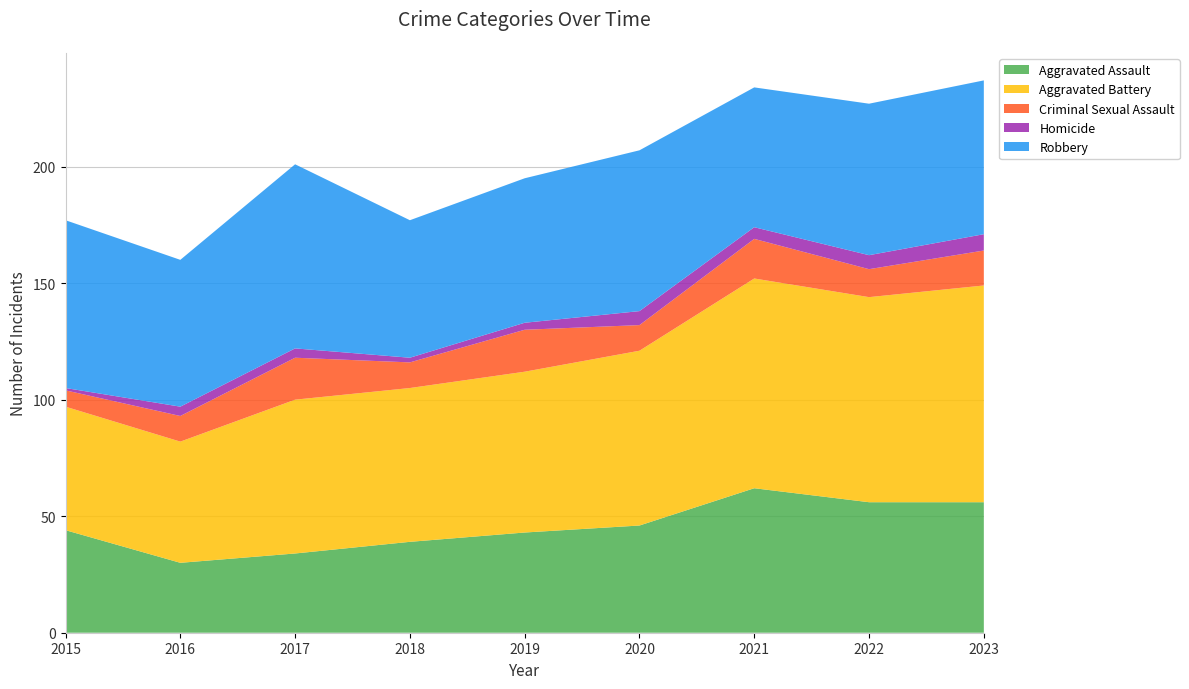

Reading left to right, list all the values displayed in this chart.

Aggravated Assault: 2015=44	2016=30	2017=34	2018=39	2019=43	2020=46	2021=62	2022=56	2023=56
Aggravated Battery: 2015=53	2016=52	2017=66	2018=66	2019=69	2020=75	2021=90	2022=88	2023=93
Criminal Sexual Assault: 2015=7	2016=11	2017=18	2018=11	2019=18	2020=11	2021=17	2022=12	2023=15
Homicide: 2015=1	2016=4	2017=4	2018=2	2019=3	2020=6	2021=5	2022=6	2023=7
Robbery: 2015=72	2016=63	2017=79	2018=59	2019=62	2020=69	2021=60	2022=65	2023=66